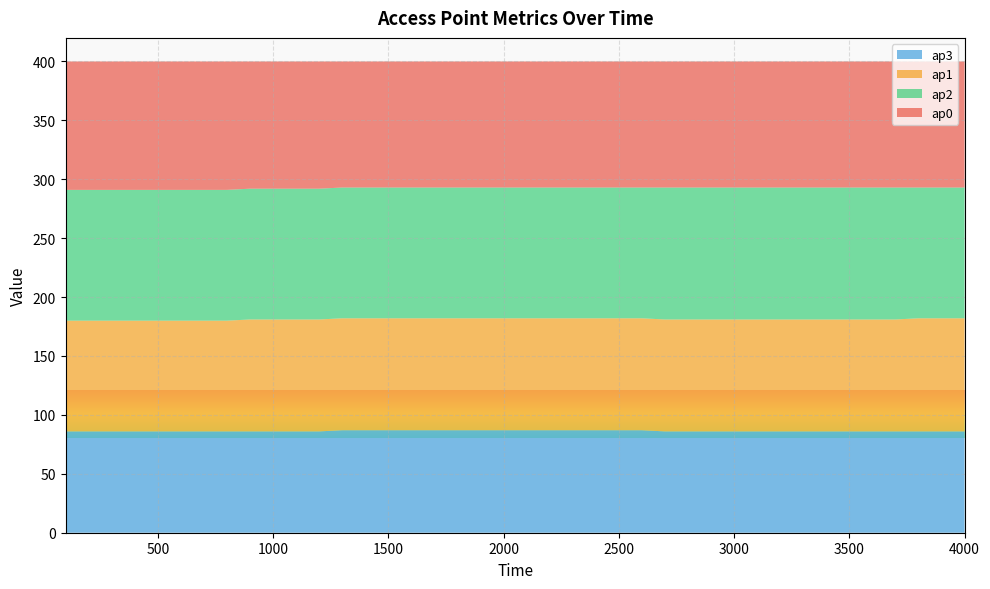

Reading left to right, transcribe all the data shown in this chart.

ap0: 109	109	109	109	109	109	109	109	108	108	108	108	107	107	107	107	107	107	107	107	107	107	107	107	107	107	107	107	107	107	107	107	107	107	107	107	107	107	107	107
ap1: 94	94	94	94	94	94	94	94	95	95	95	95	95	95	95	95	95	95	95	95	95	95	95	95	95	95	95	95	95	95	95	95	95	95	95	95	95	96	96	96
ap2: 111	111	111	111	111	111	111	111	111	111	111	111	111	111	111	111	111	111	111	111	111	111	111	111	111	111	112	112	112	112	112	112	112	112	112	112	112	111	111	111
ap3: 86	86	86	86	86	86	86	86	86	86	86	86	87	87	87	87	87	87	87	87	87	87	87	87	87	87	86	86	86	86	86	86	86	86	86	86	86	86	86	86